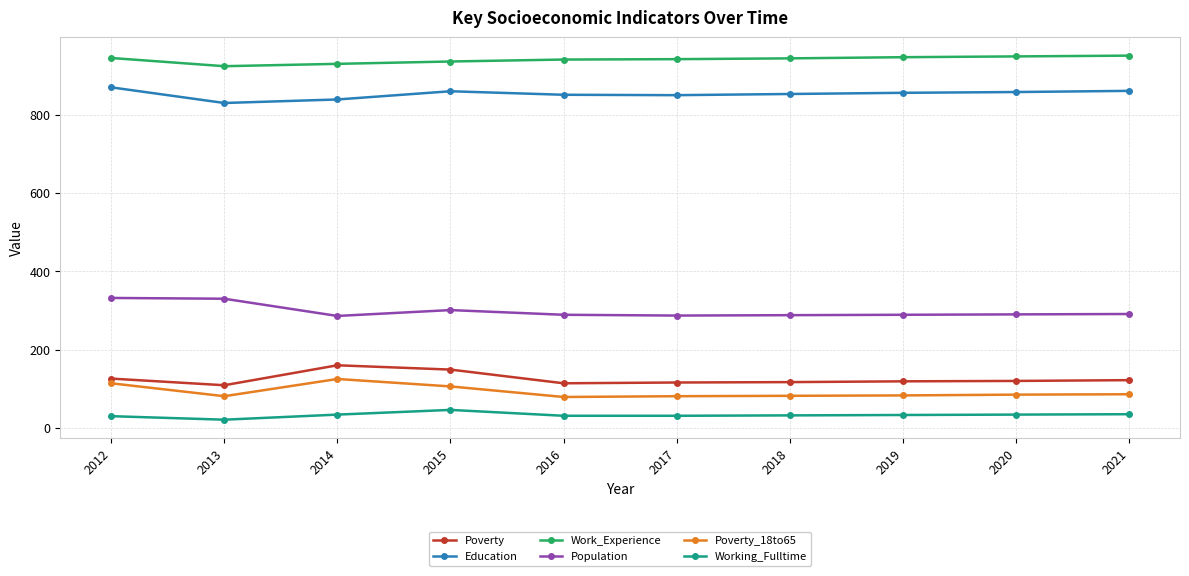

True or false: Working_Fulltime and Population intersect in this chart.

False